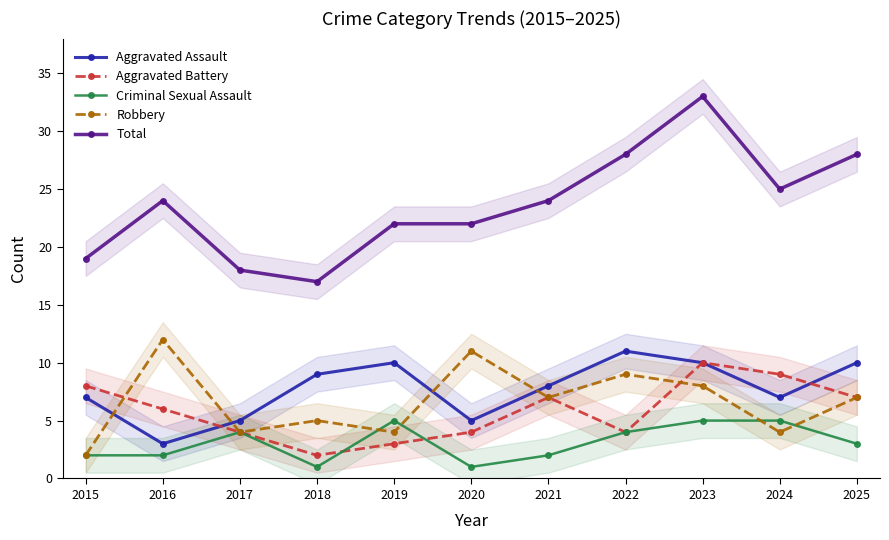

Rank the series at 2015 from lowest to highest value.

Criminal Sexual Assault, Robbery, Aggravated Assault, Aggravated Battery, Total